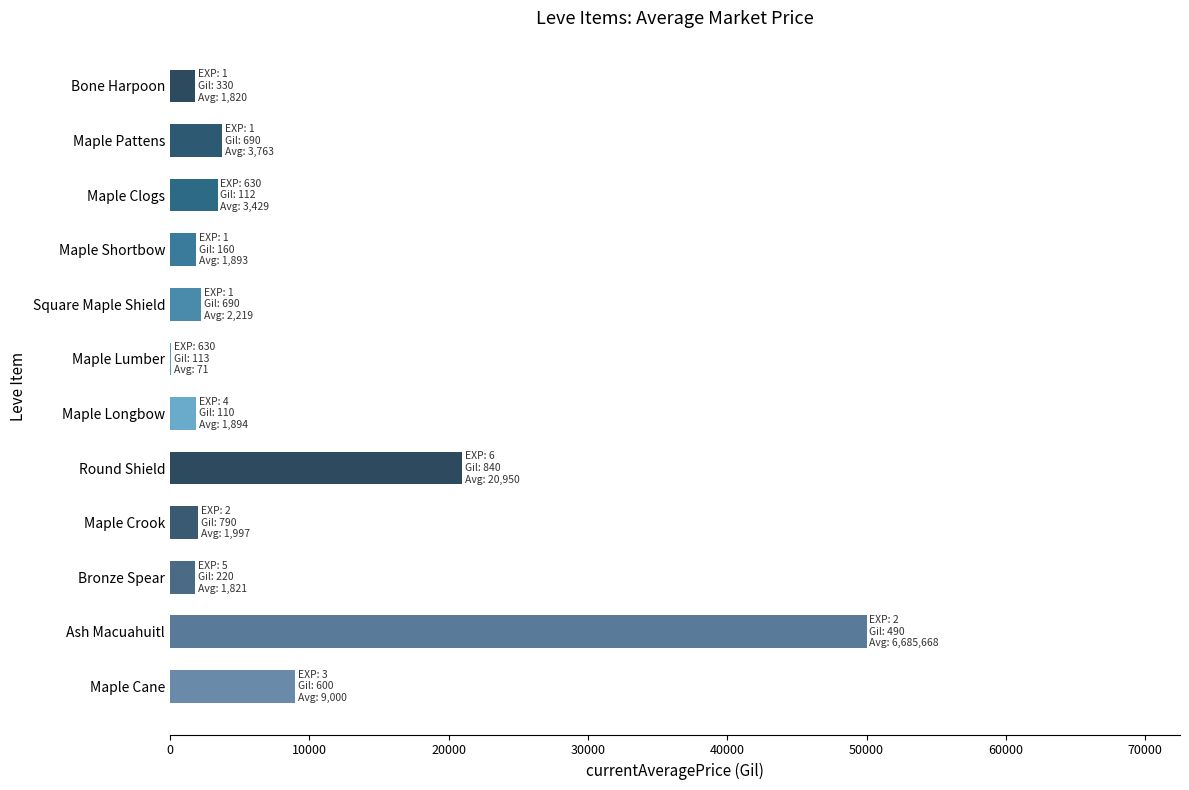

The value at Maple Longbow is 1894.0. True or false?

True